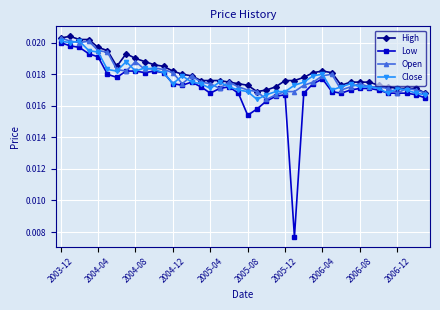

True or false: Low and High cross at least once.

False